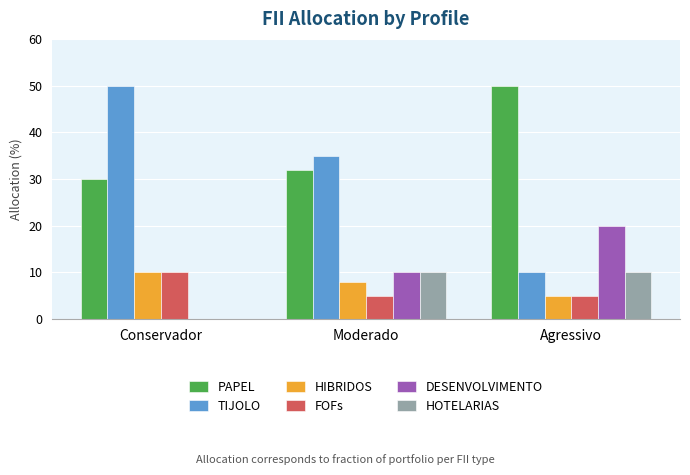

Reading left to right, list all the values displayed in this chart.

PAPEL: Conservador=30	Moderado=32	Agressivo=50
TIJOLO: Conservador=50	Moderado=35	Agressivo=10
HIBRIDOS: Conservador=10	Moderado=8	Agressivo=5
FOFs: Conservador=10	Moderado=5	Agressivo=5
DESENVOLVIMENTO: Conservador=0	Moderado=10	Agressivo=20
HOTELARIAS: Conservador=0	Moderado=10	Agressivo=10